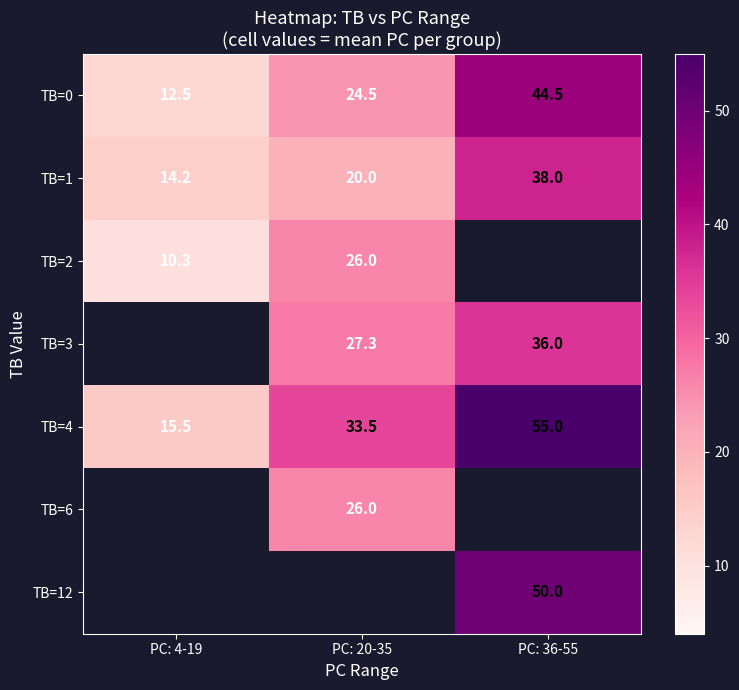

True or false: TB=0 has a value of 44.5 at PC: 36-55.

True